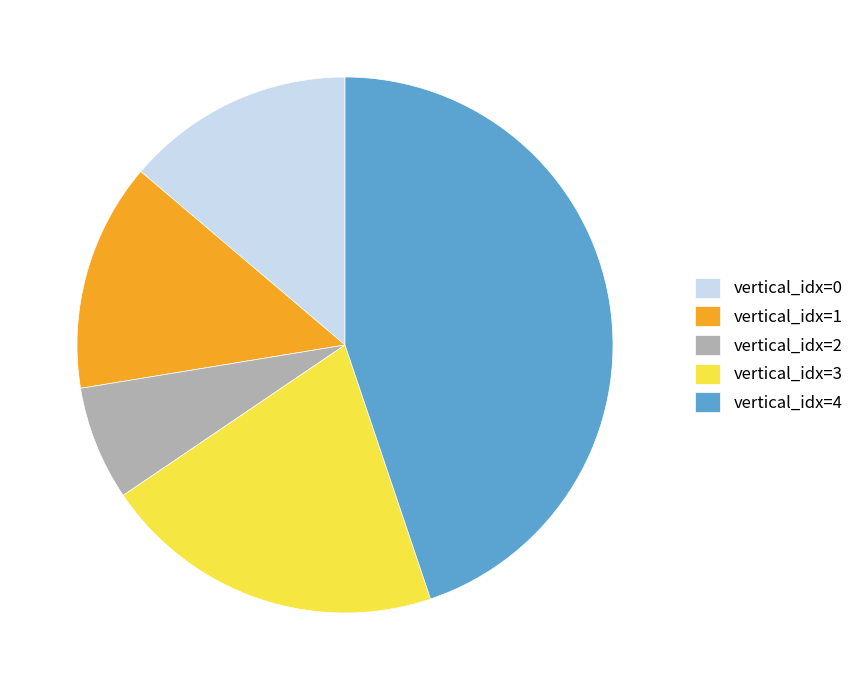

Is the sum of vertical_idx=2 and vertical_idx=0 greater than half?

No